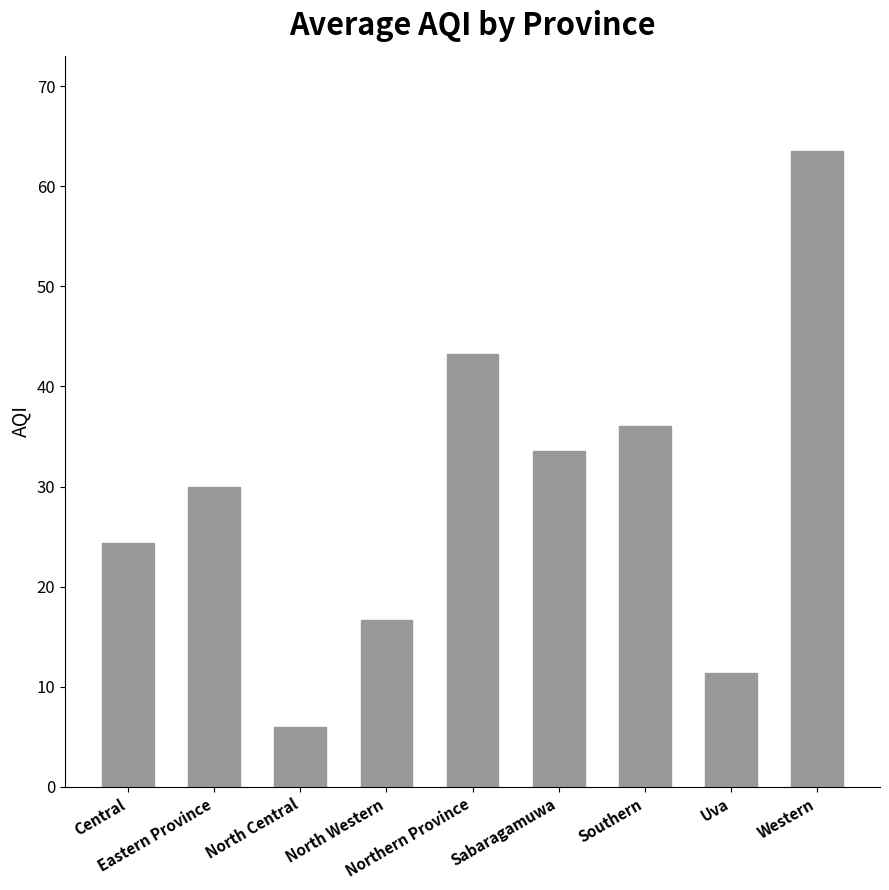

What is the difference between the maximum and minimum values?

57.5